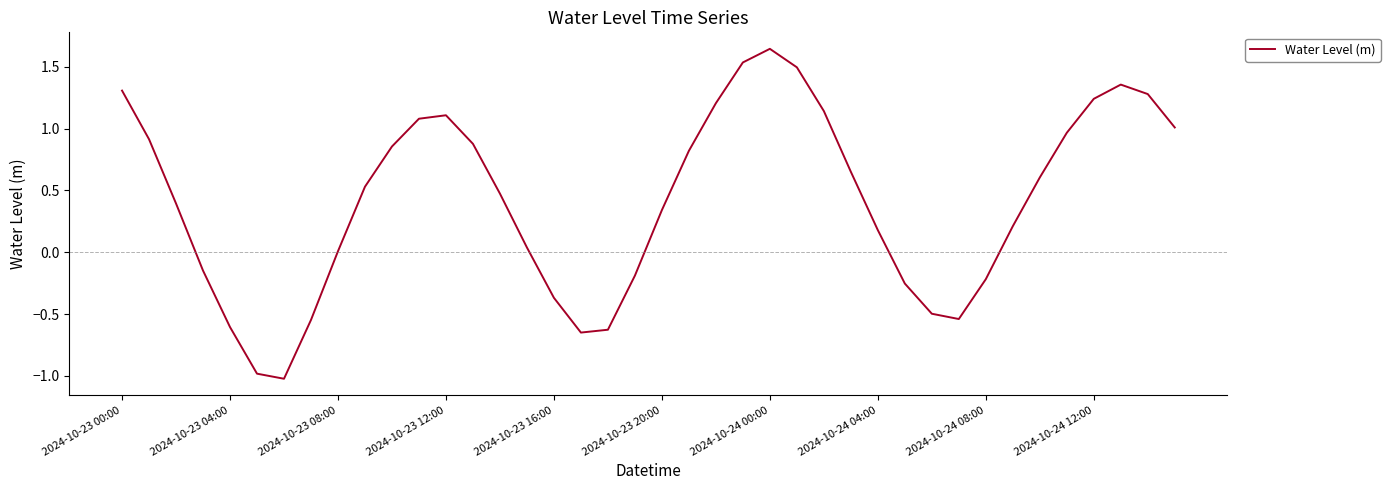

What is the minimum value shown in the chart?

-1.0